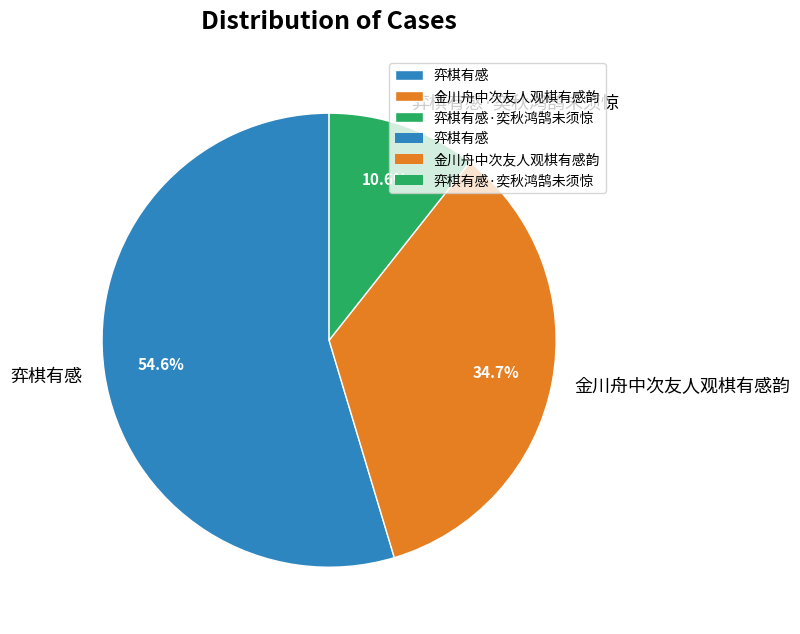

What is the ratio of the value at 金川舟中次友人观棋有感韵 to the value at 弈棋有感·奕秋鸿鹄未须惊?

3.3